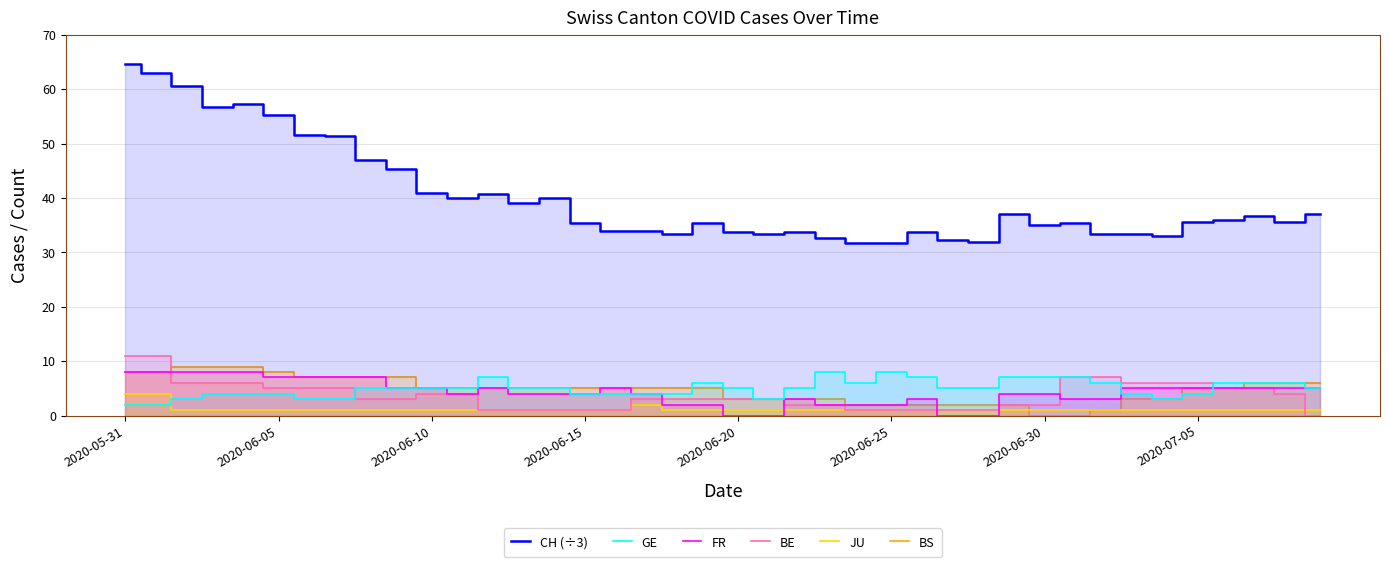

At which category is the sum across all series the highest?

2020-05-31